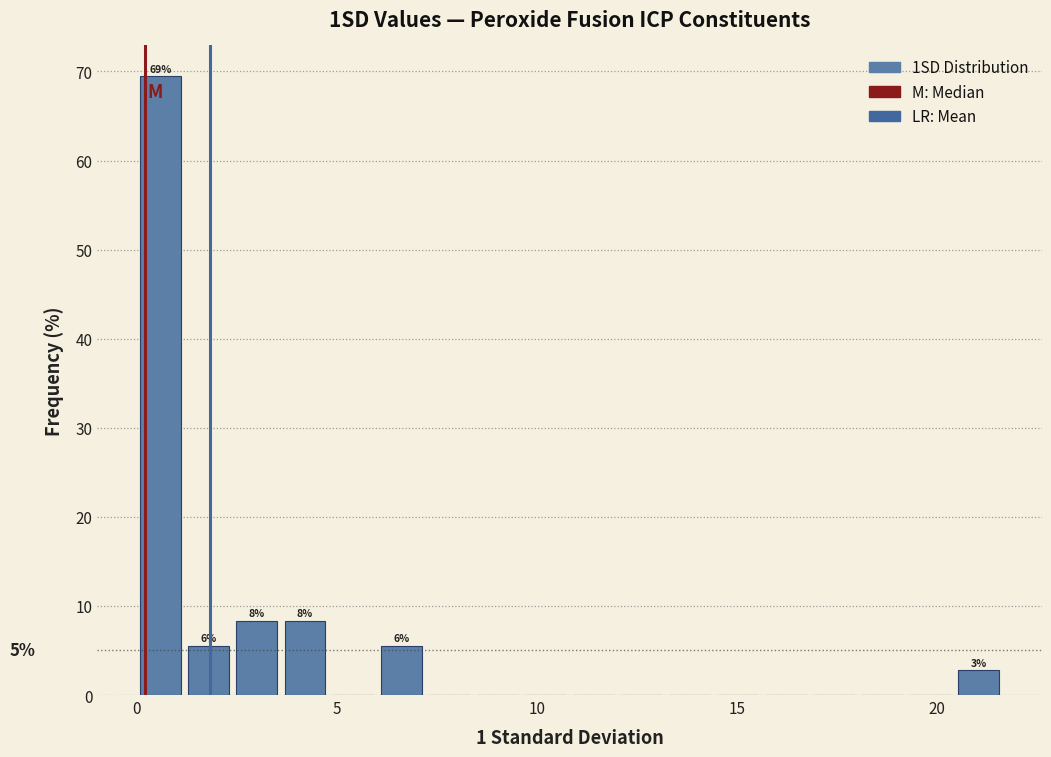

Around what value on the x-axis is the tallest bar? Give the approximate position of its centre, as read against the axis.

0.5